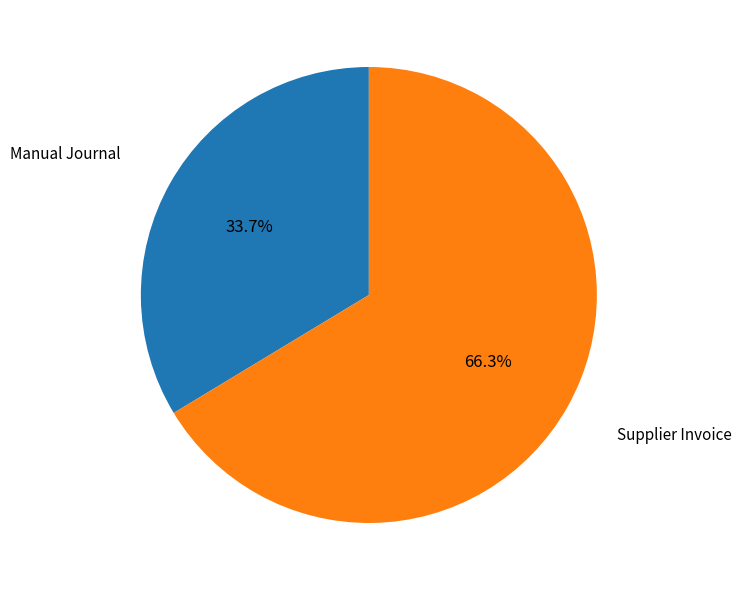

Between Supplier Invoice and Manual Journal, which is larger?

Supplier Invoice